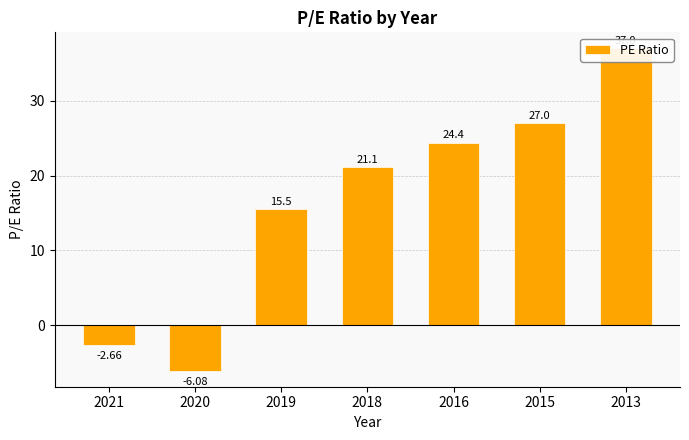

What is the difference between the values at 2013 and 2019?

21.5